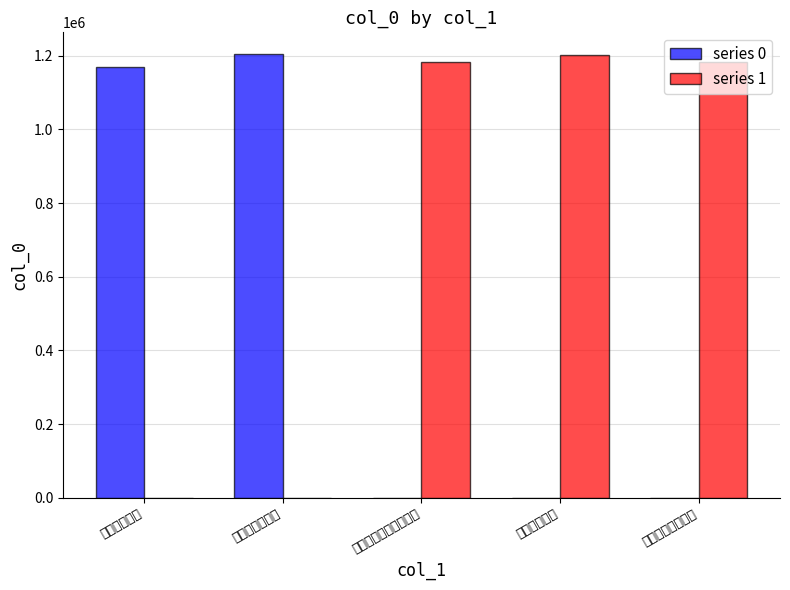

What is the maximum value for series 0?

1203659